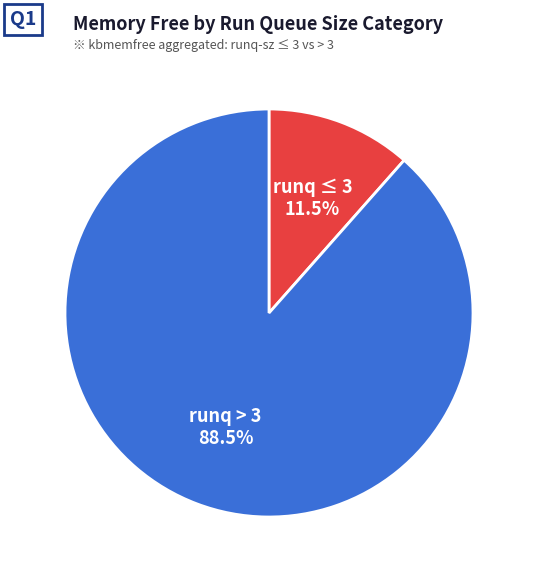

Is there any slice that represents more than half of the pie?

Yes